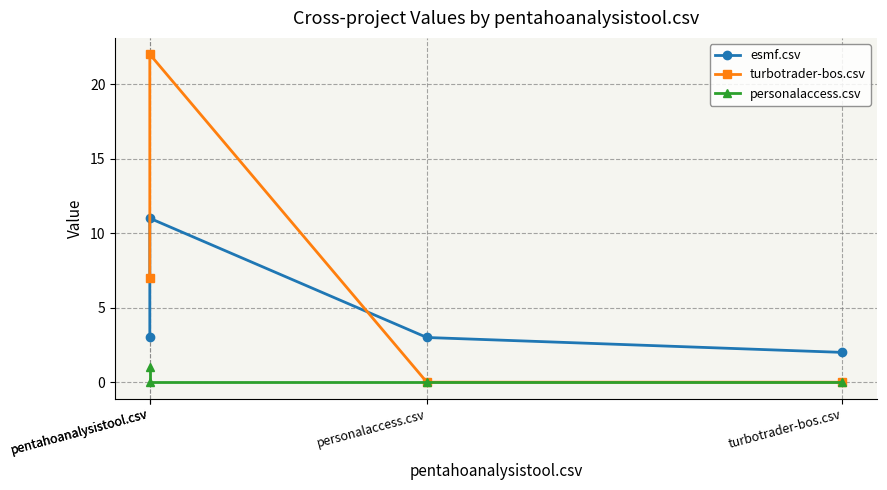

True or false: turbotrader-bos.csv has more than 2 interior local peaks.

False